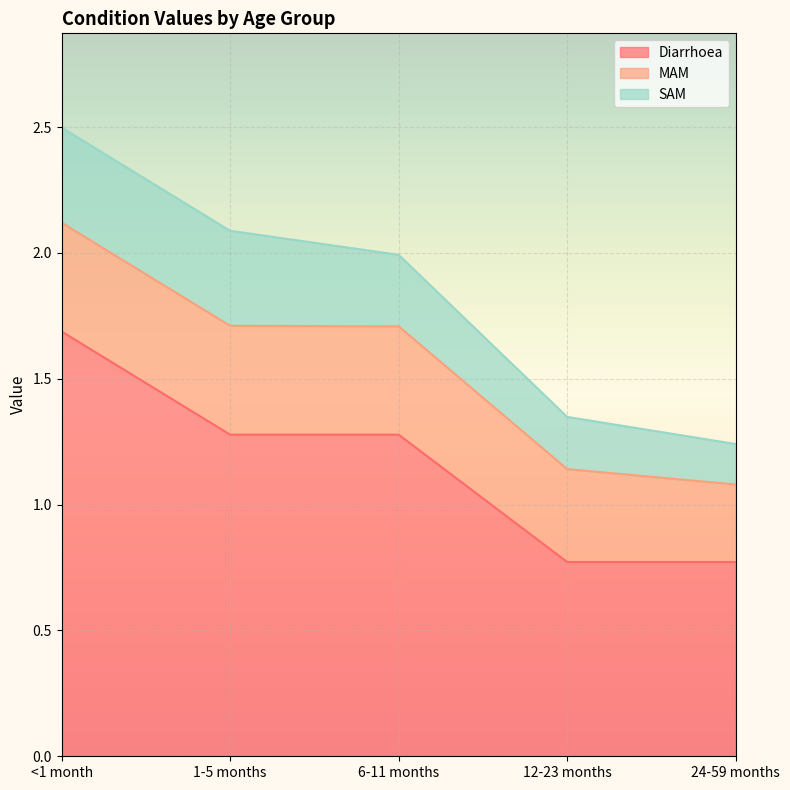

True or false: SAM and Diarrhoea intersect in this chart.

False